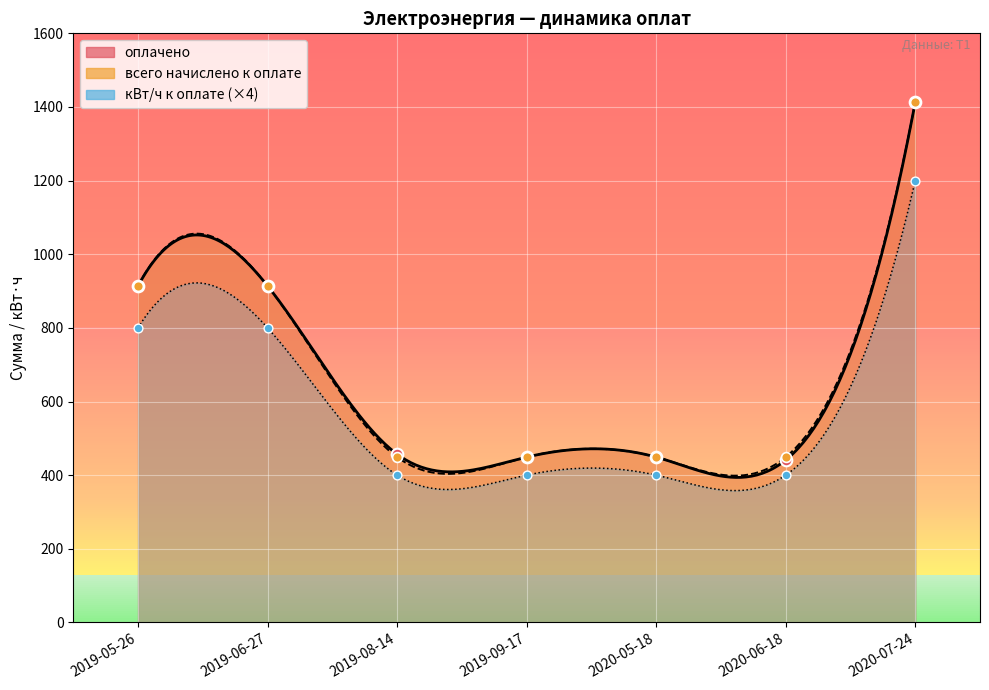

Which series reaches the minimum Y coordinate?

кВт/ч к оплате